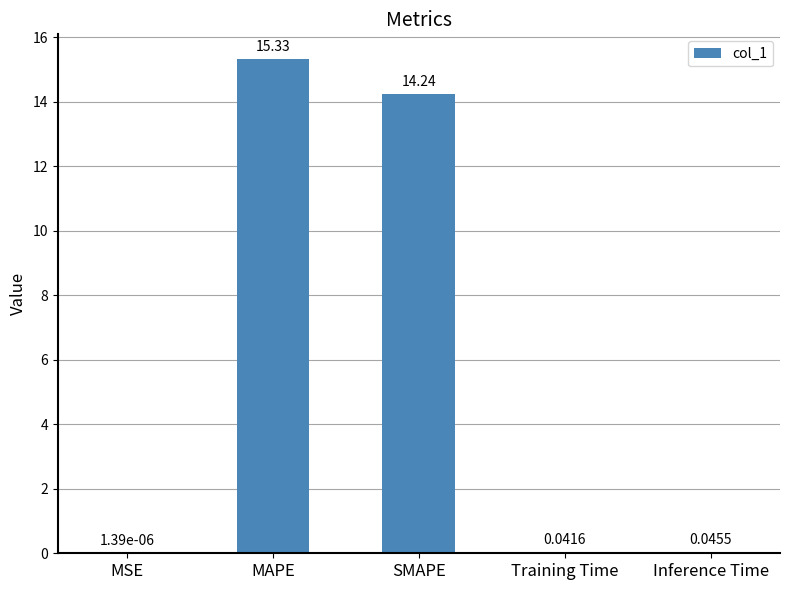

What is the average value?

5.9